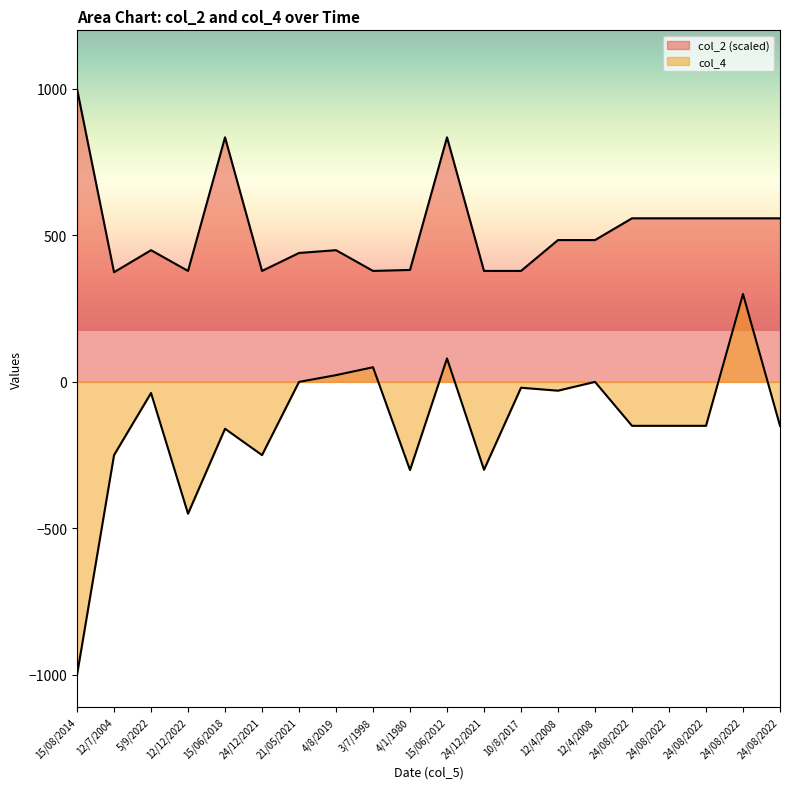

True or false: col_4 and col_2 cross at least once.

False